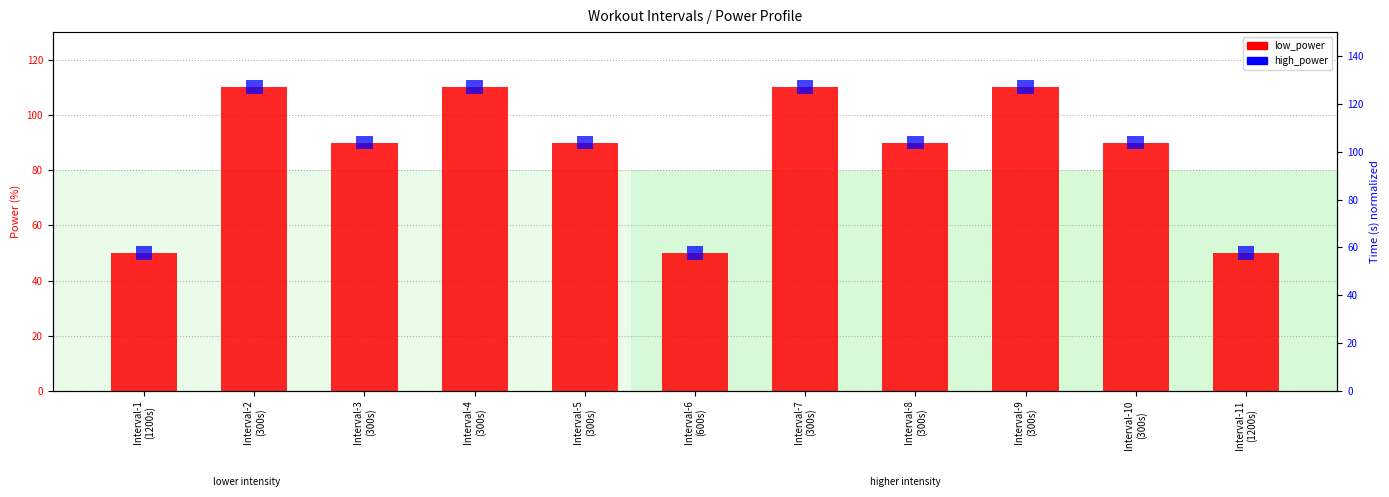

List the series in order of their overall mean, lowest first.

high_power, low_power